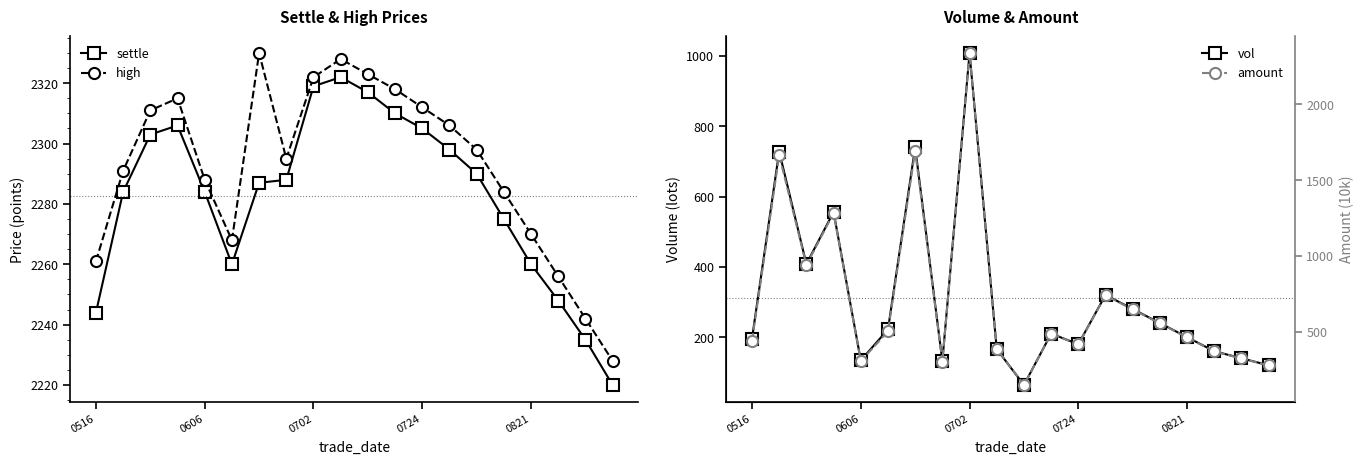

True or false: high has a value of 2306.0 at 13.

True